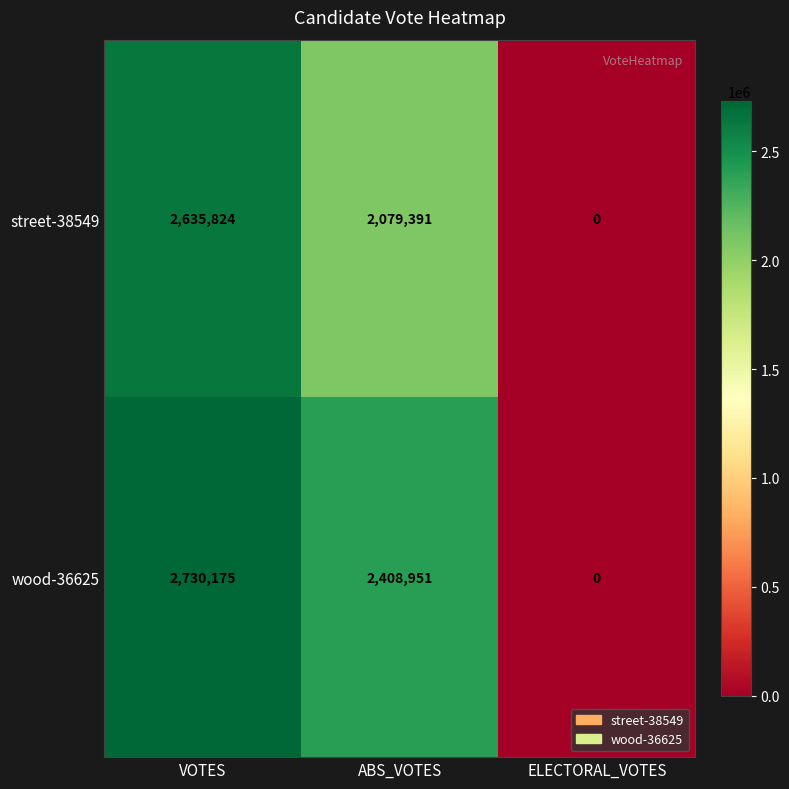

The street-38549 series shows 2079391 at ABS_VOTES. True or false?

True